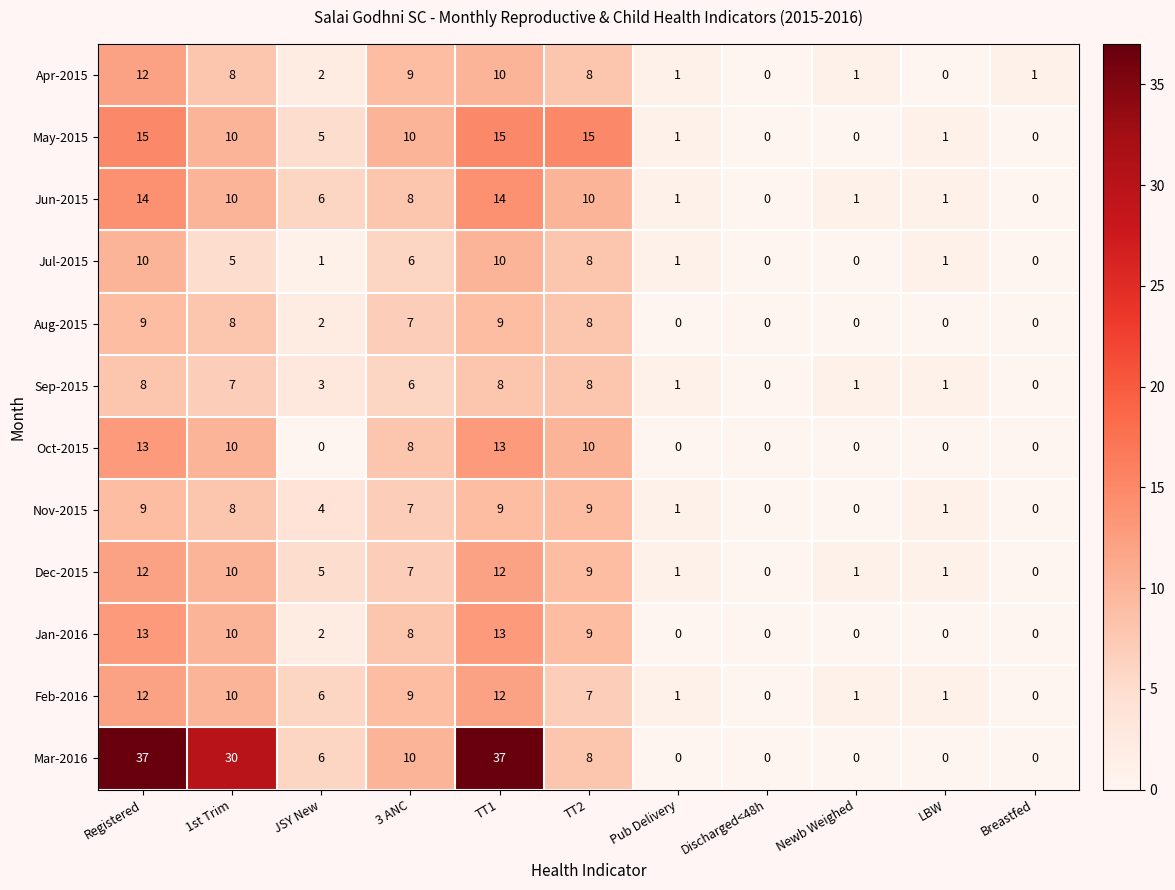

True or false: Jun-2015 has a value of 1 at Newb Weighed.

True